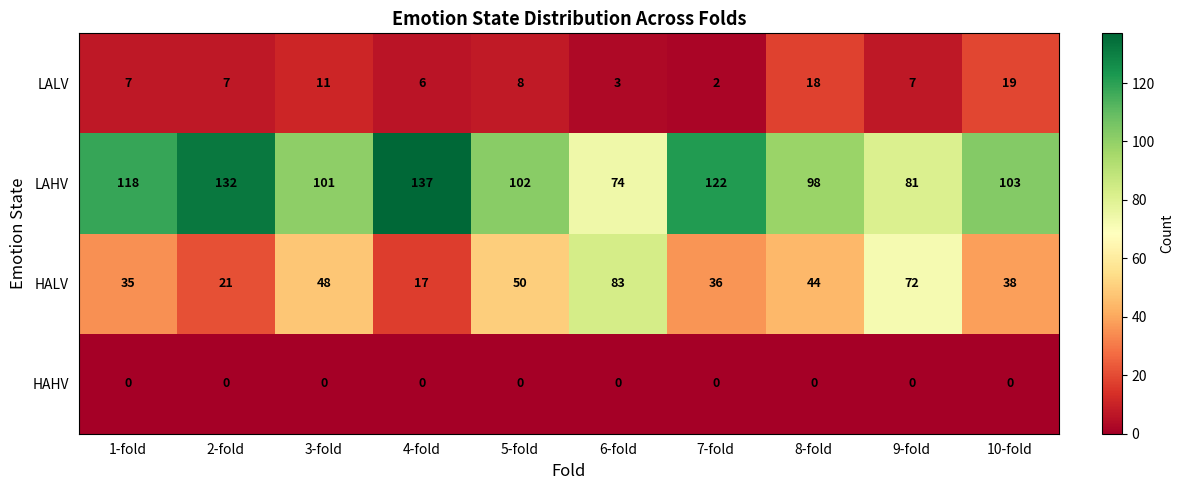

How many series are shown in this chart?

4